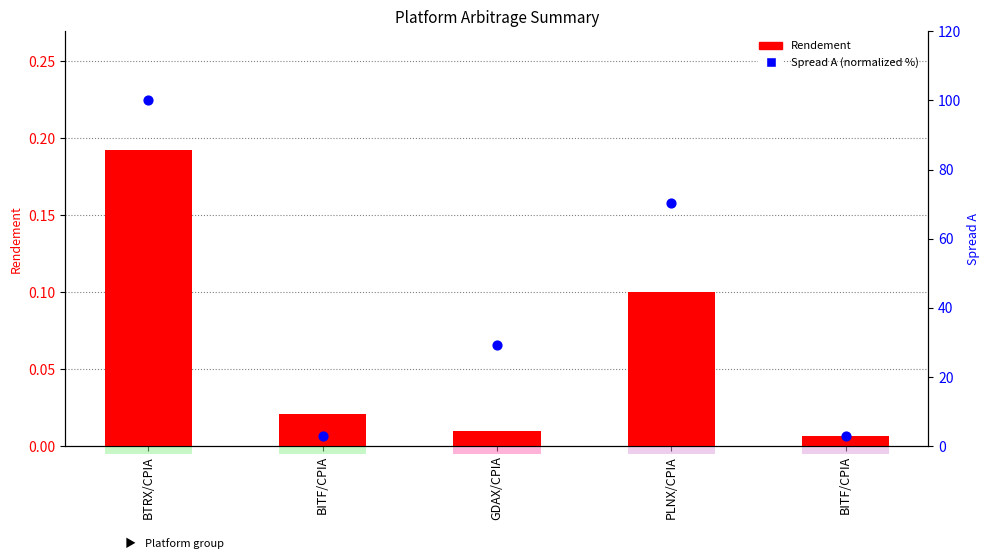

Which series contains the highest Y value?

Spread A